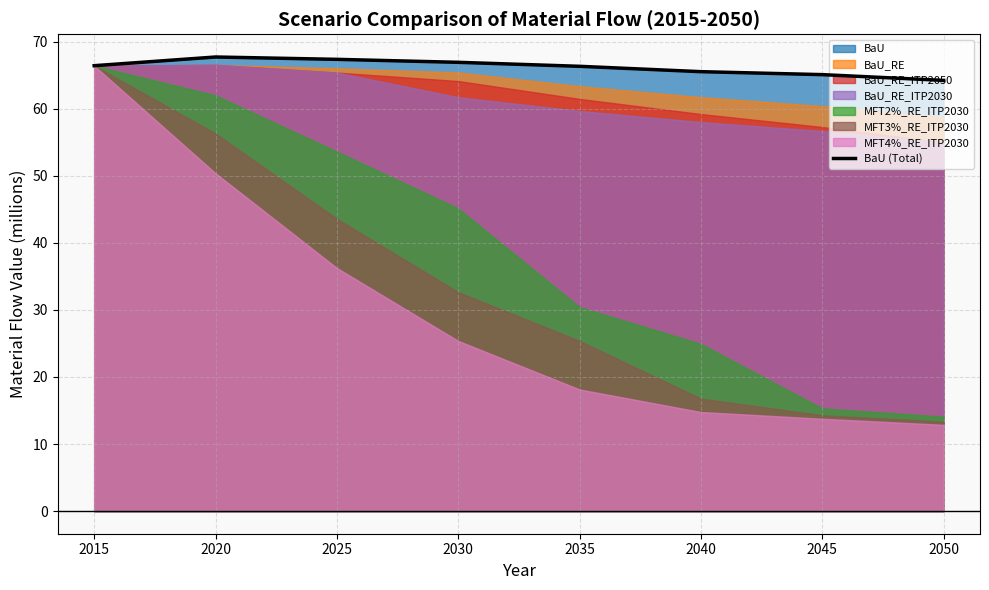

Where is the first local maximum?

2020